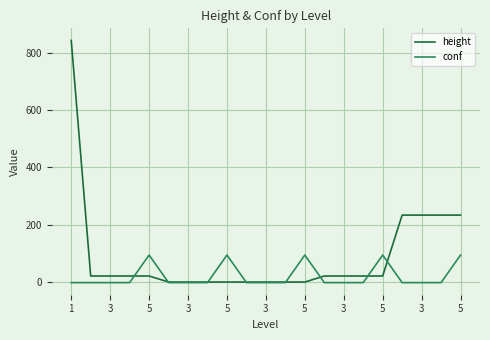

What is the difference between the maximum and minimum values in the height series?

841